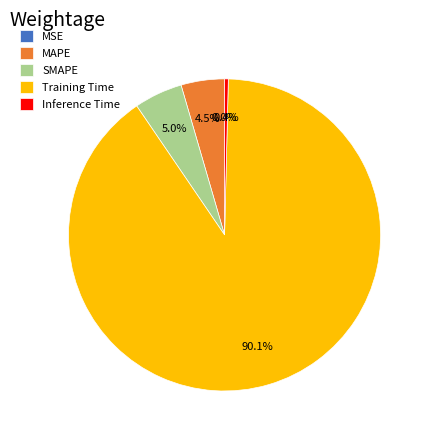

What is the largest slice in the pie chart?

Training Time